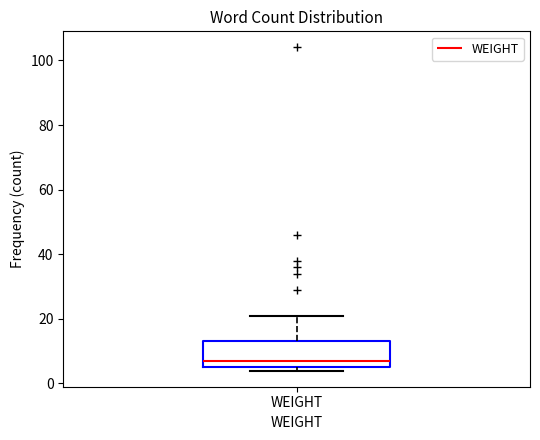

Where is the upper edge of the box for WEIGHT on the y-axis? The values are not printed on the chart, so give them approximately, as read against the axis.

14